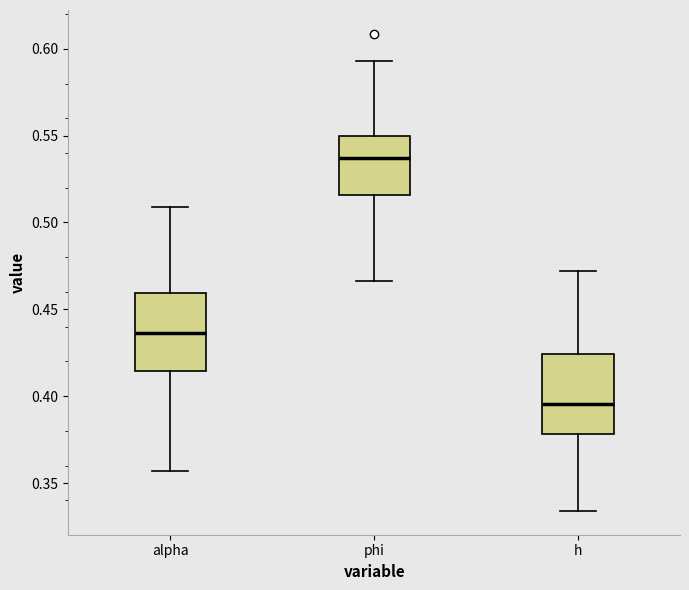

Where does the upper whisker of the box for alpha end on the y-axis? The values are not printed on the chart, so give them approximately, as read against the axis.

0.510